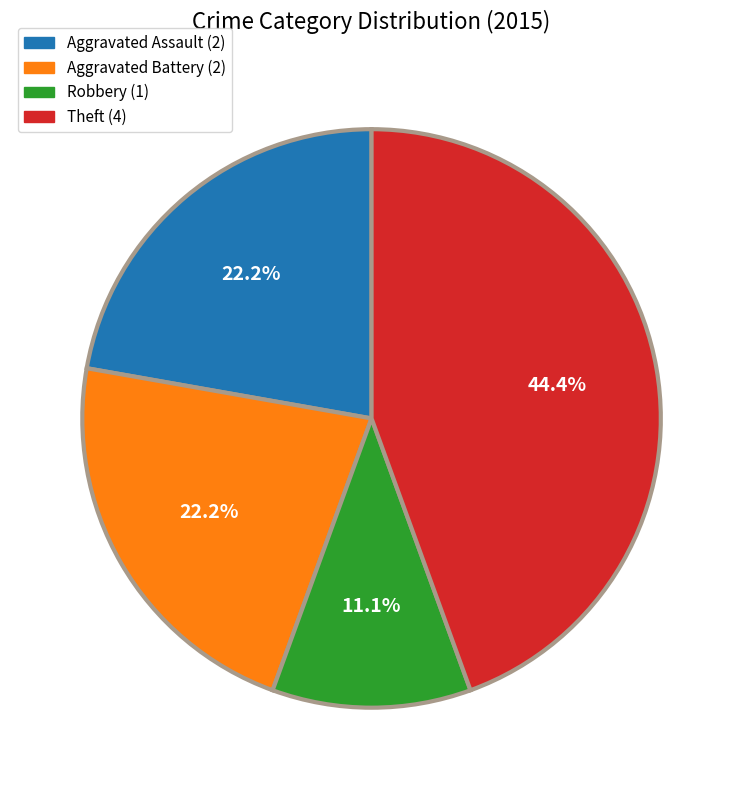

What is the total percentage of Aggravated Battery (2) and Aggravated Assault (2)?

44.4%